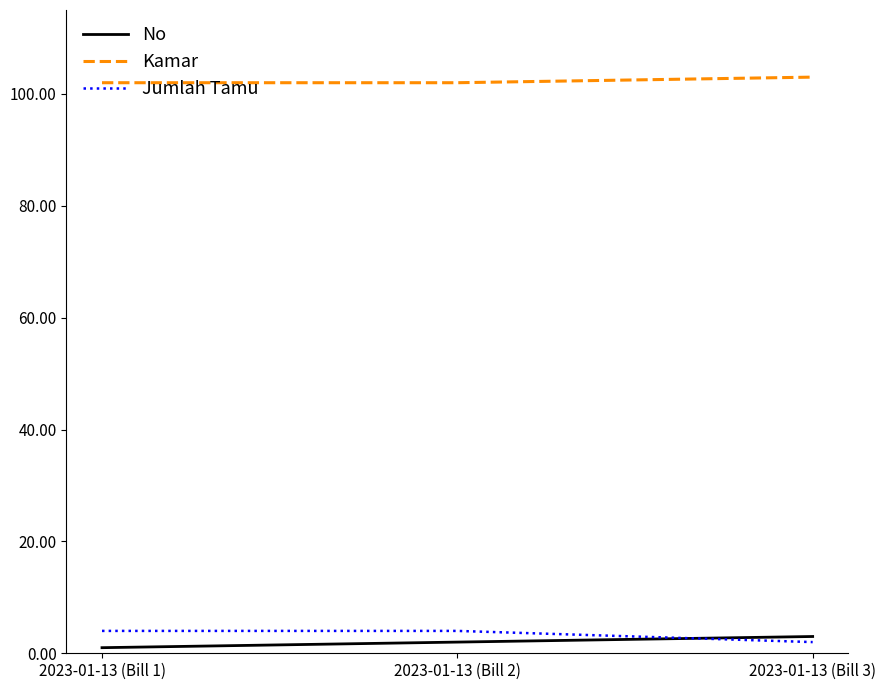

What is the maximum value for Jumlah Tamu?

4